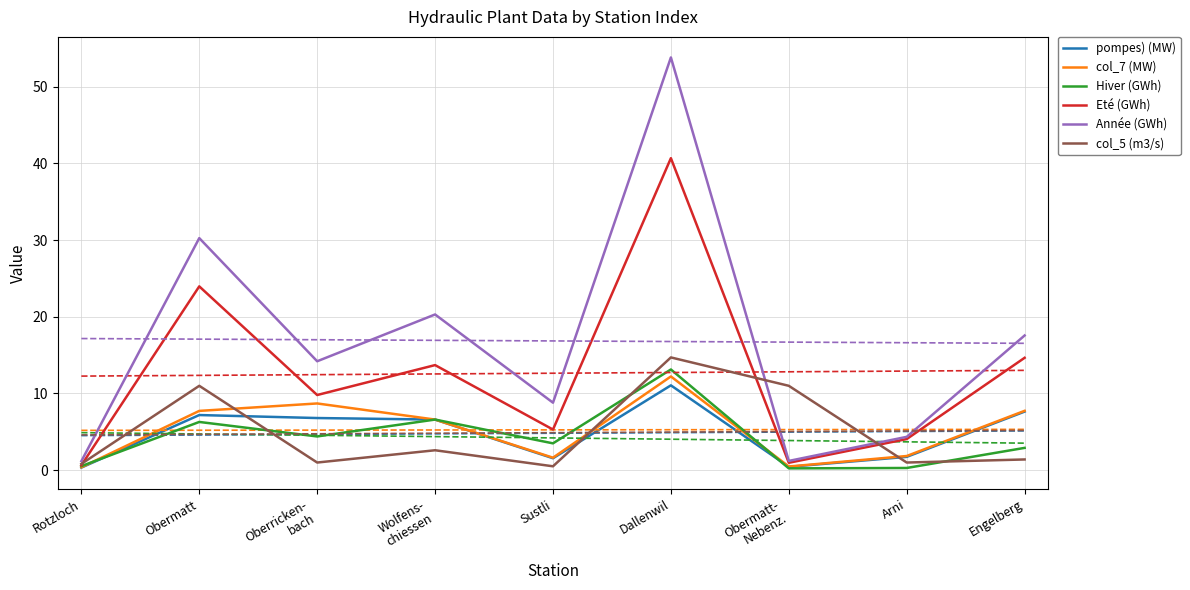

Where is the first local minimum for col_7 (MW)?

Sustli